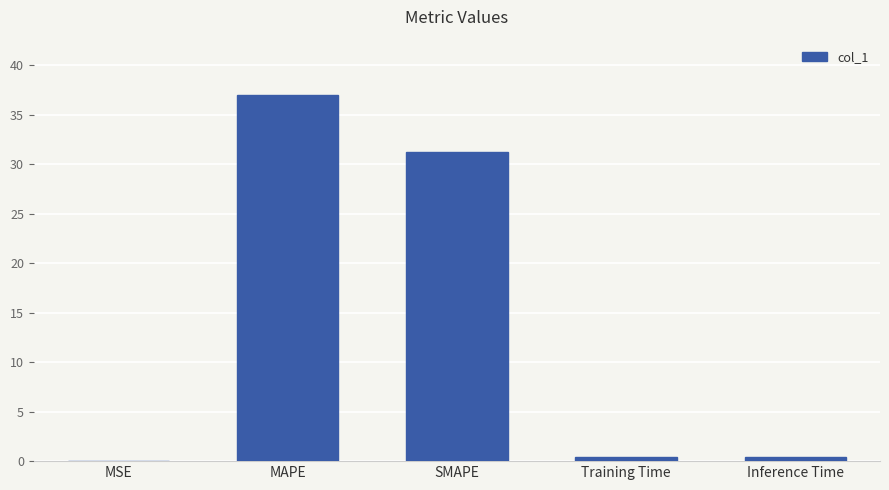

Is it true that the value at MSE is 0.0?

True